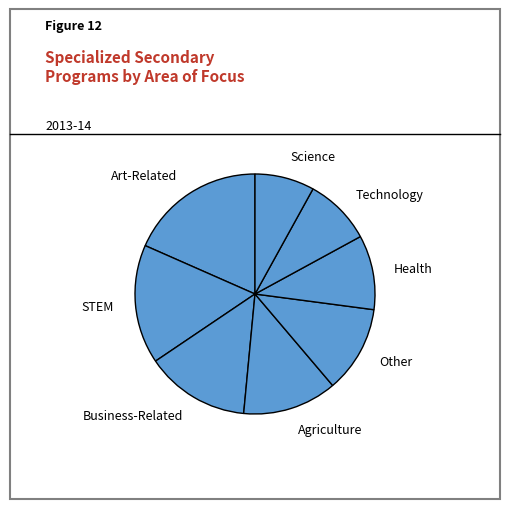

True or false: Other accounts for 12% of the total.

True